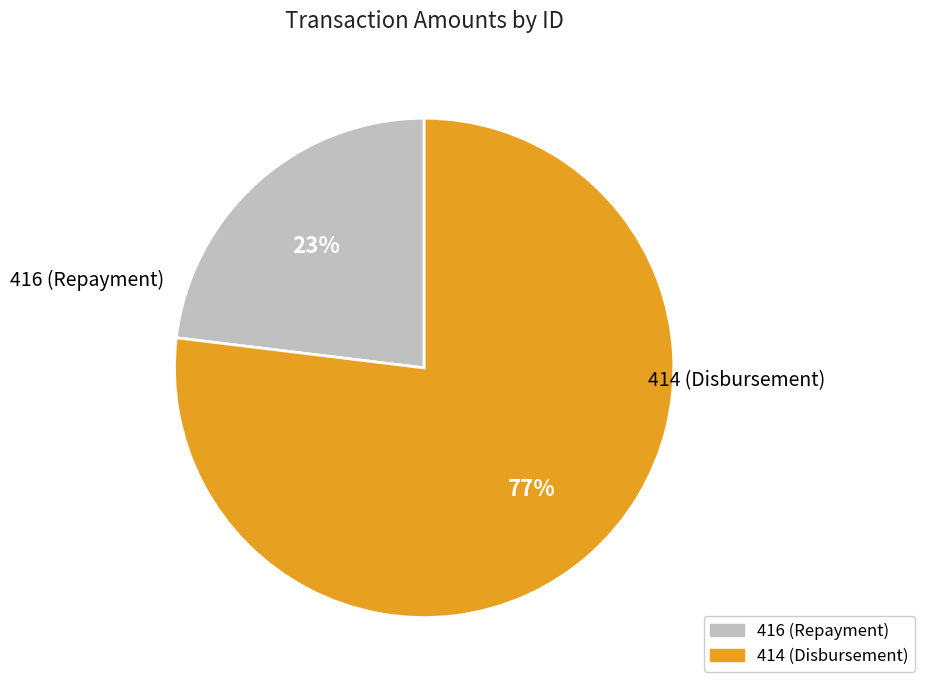

Count the number of slices in the pie.

2